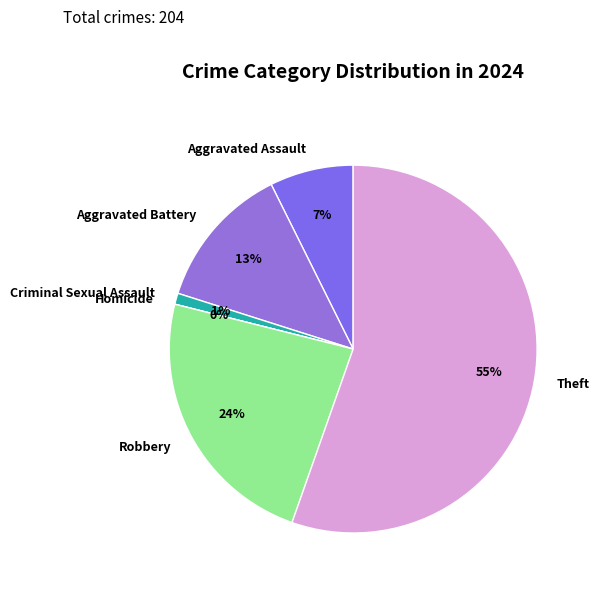

What is the smallest slice in the pie chart?

Homicide